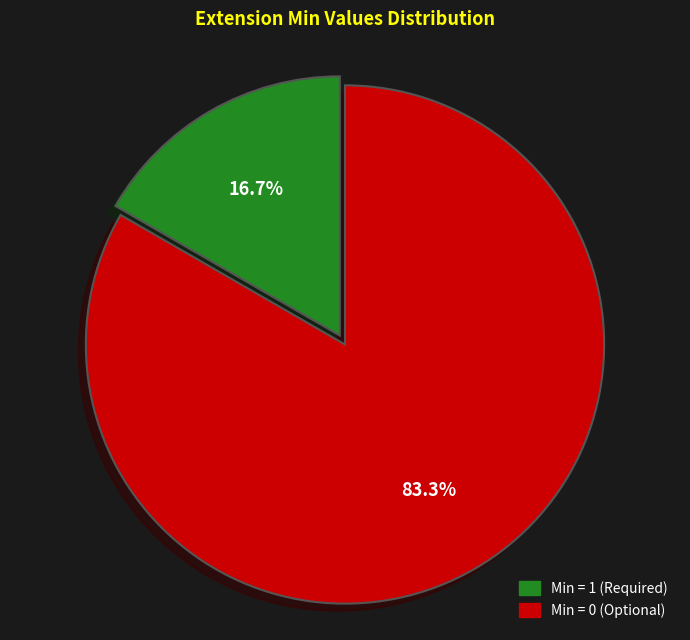

Does any single category account for the majority?

Yes